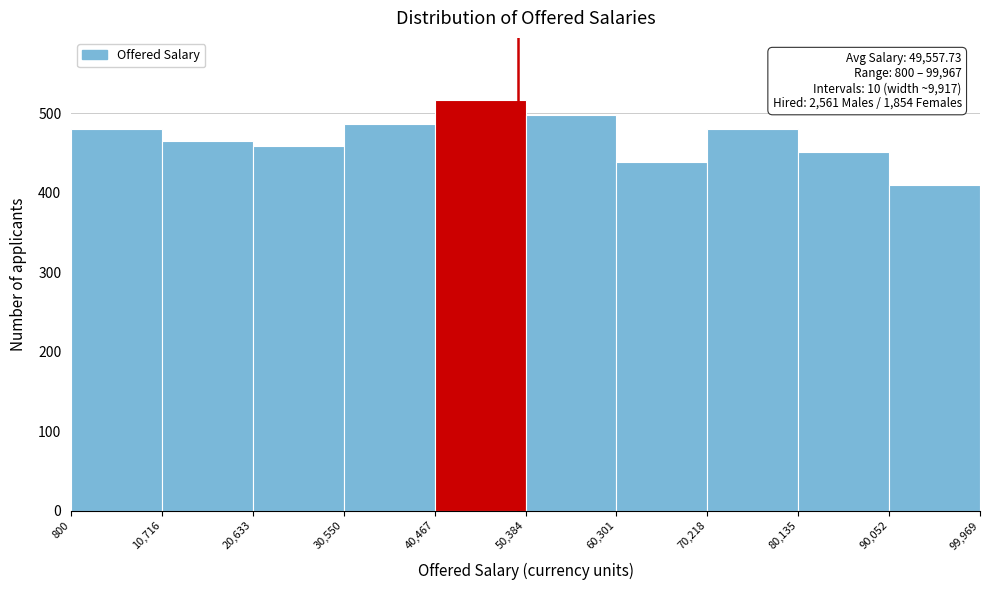

Which range on the x-axis has the tallest bar?

40,467 to 50,384